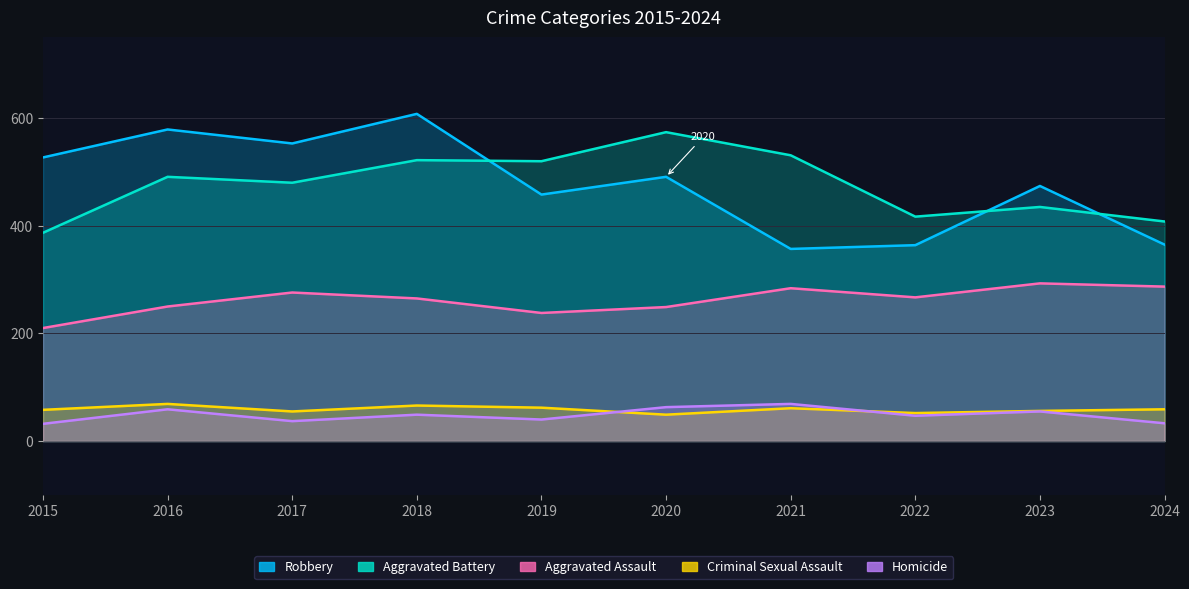

What is the spread (max minus min) of values at 2015?

495